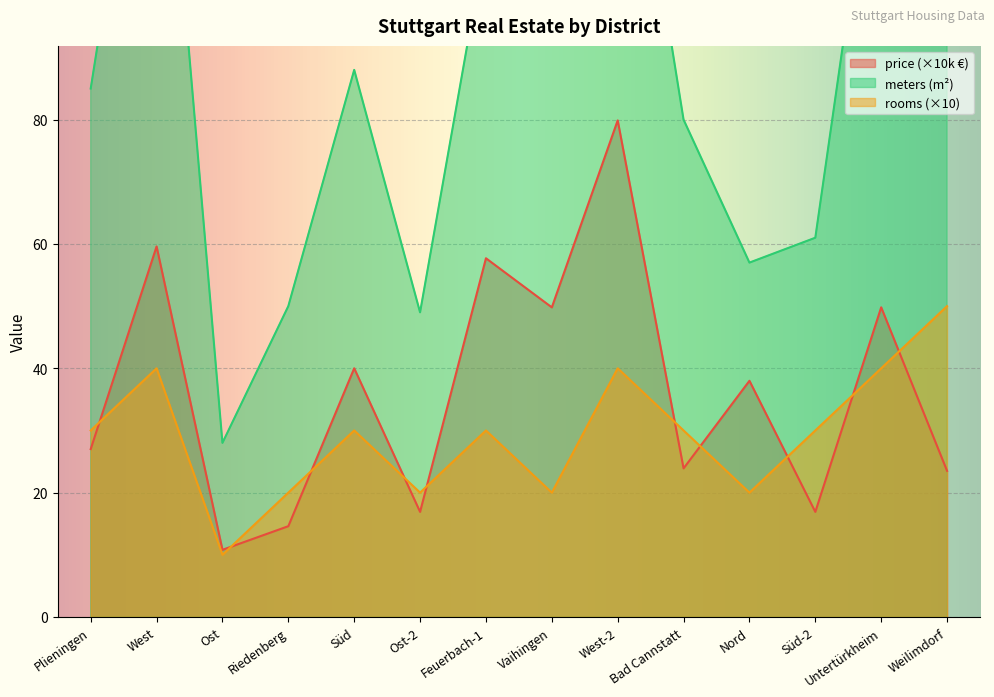

What is the spread (max minus min) of values at Ost?

18.0